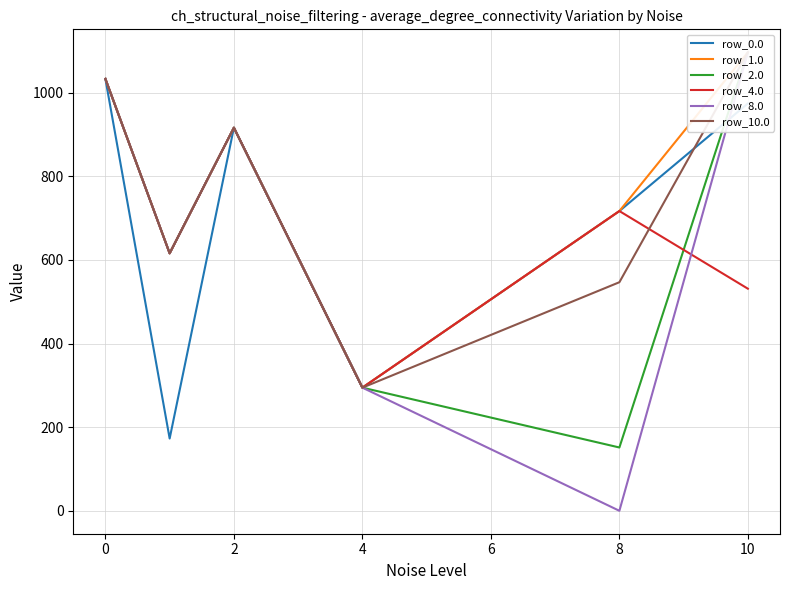

How many data points in row_8.0 are less than 916?

3